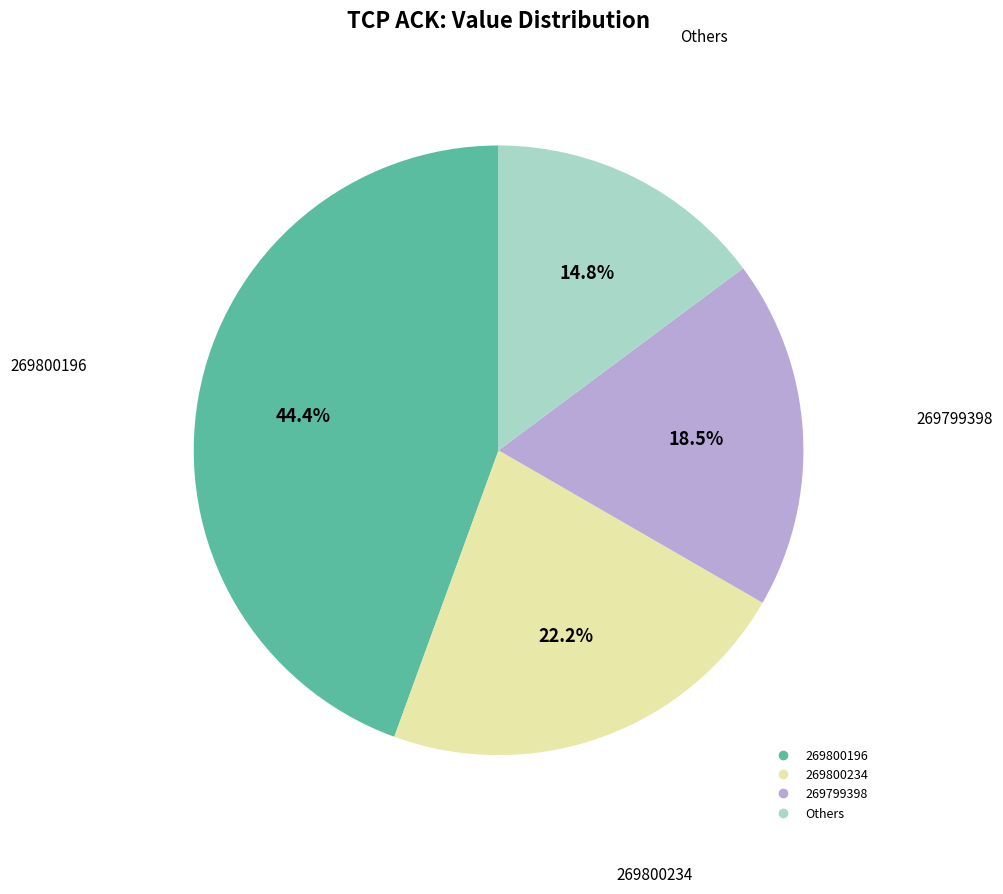

How many segments does this pie chart have?

4